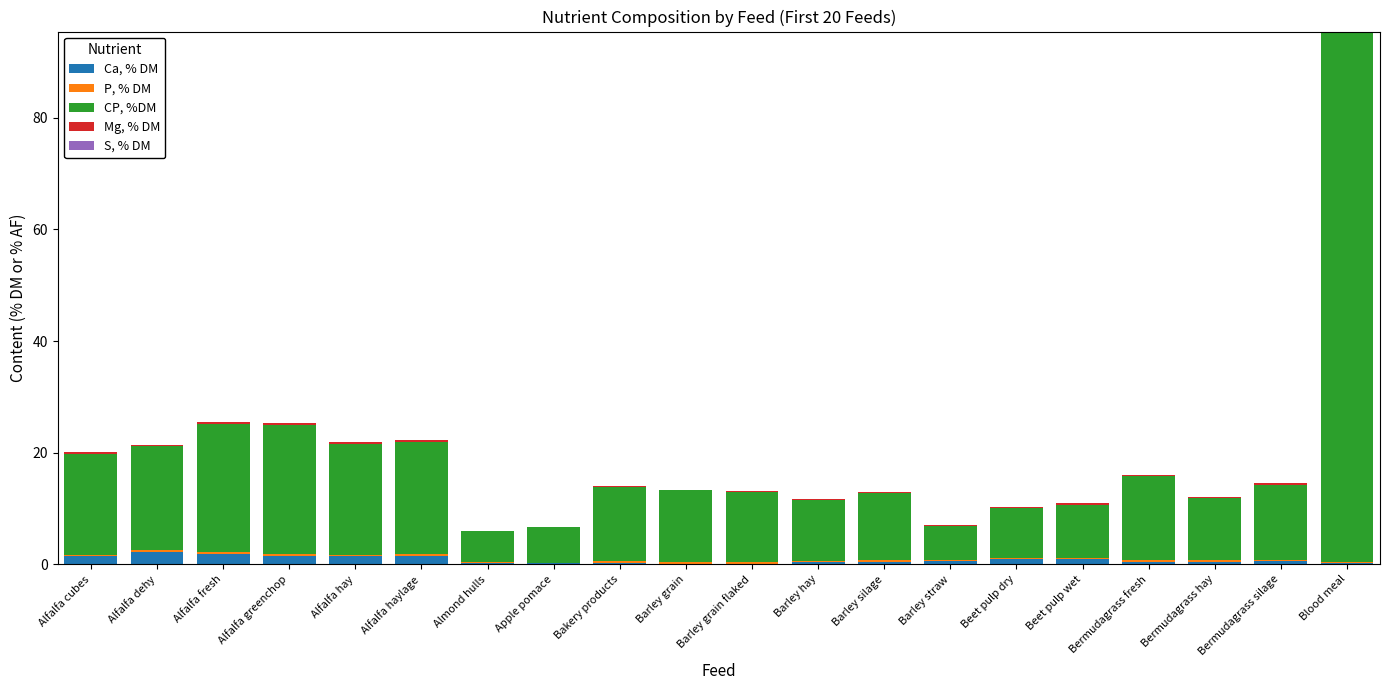

What is the label of the 11th bar from the right?

Barley grain